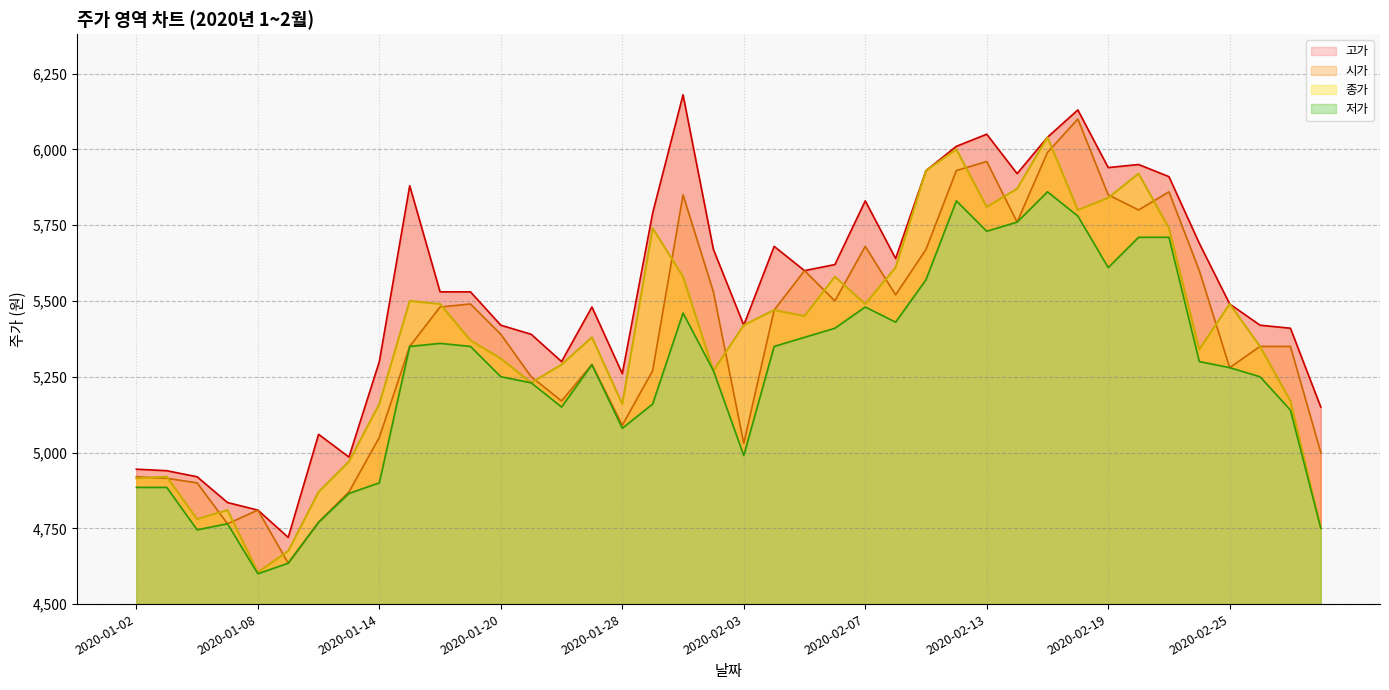

Where is 시가 nearest to the value 5367?

2020-01-15